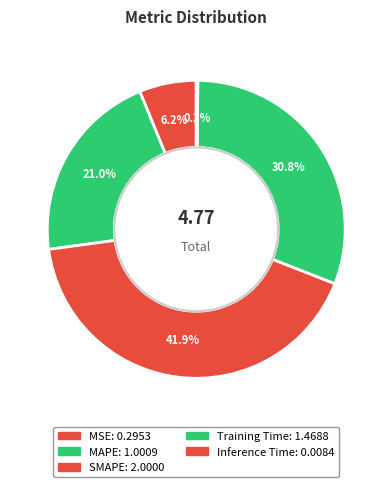

Which category has the biggest portion of the pie?

SMAPE